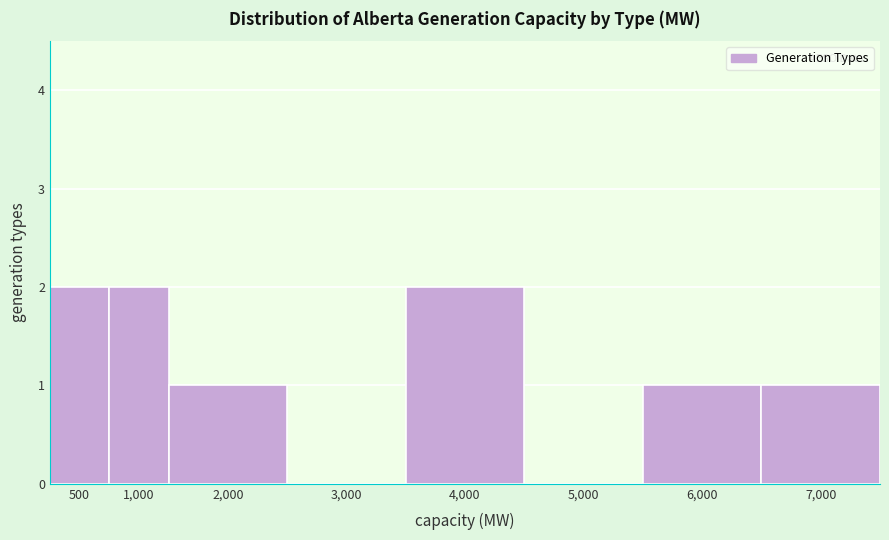

Reading left to right, what are all the values shown in this chart?

500=2	1,000=2	2,000=1	3,000=0	4,000=2	5,000=0	6,000=1	7,000=1